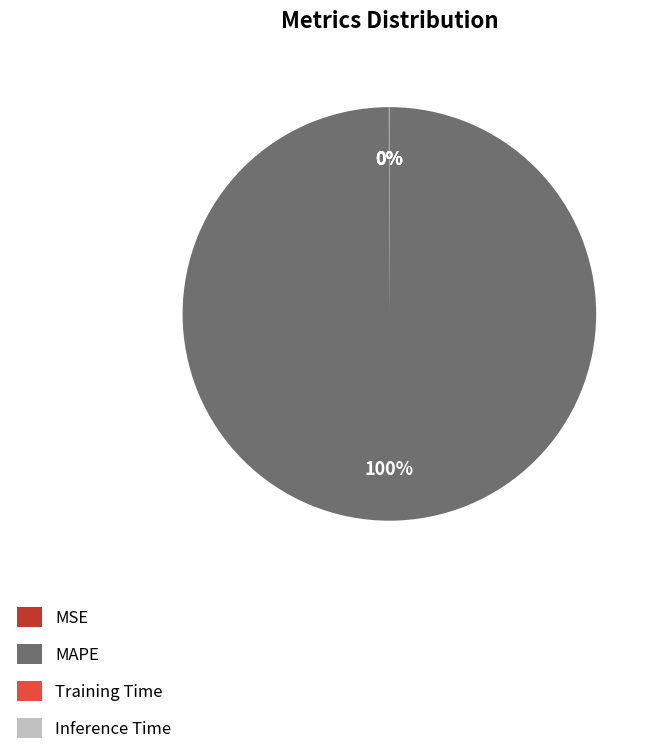

To the nearest percent, what is the average slice percentage?

25%